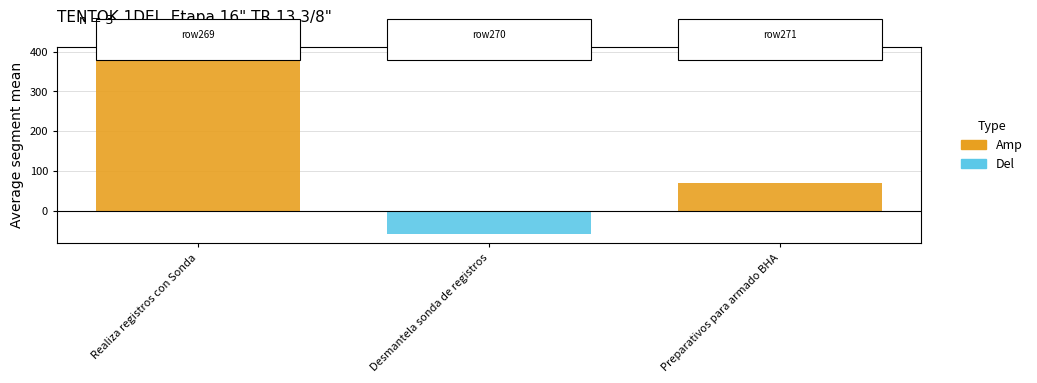

What is the difference between the maximum and second lowest values in the Amp series?

320